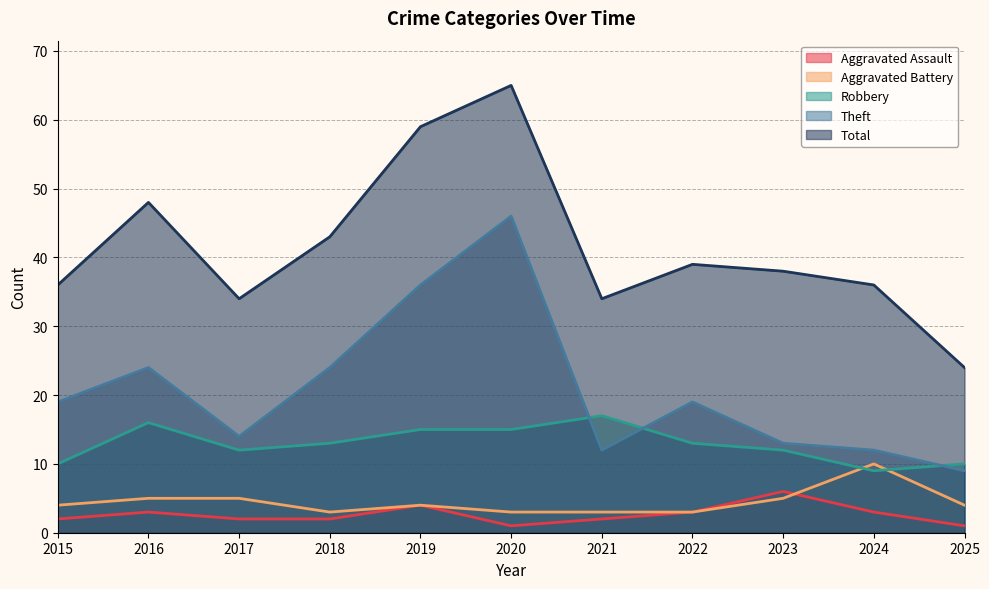

At which category does Theft reach its first local valley?

2017